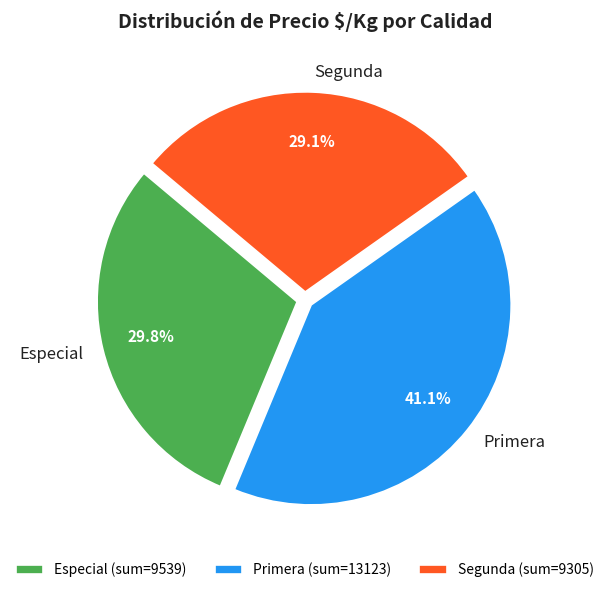

What percentage do Primera and Segunda together represent?

70.2%